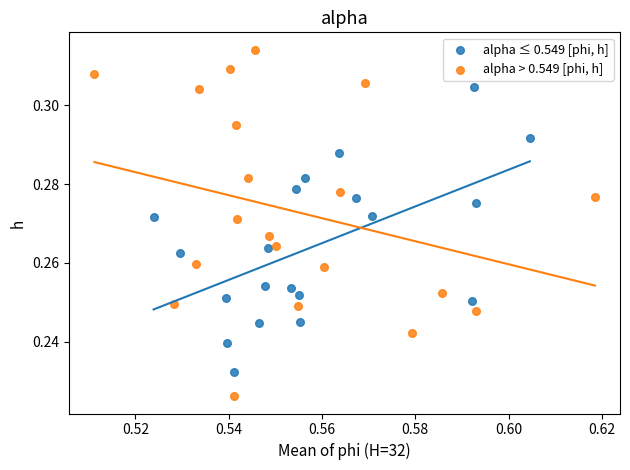

Which series has the largest Y range (max minus min)?

alpha > 0.549 [phi, h]